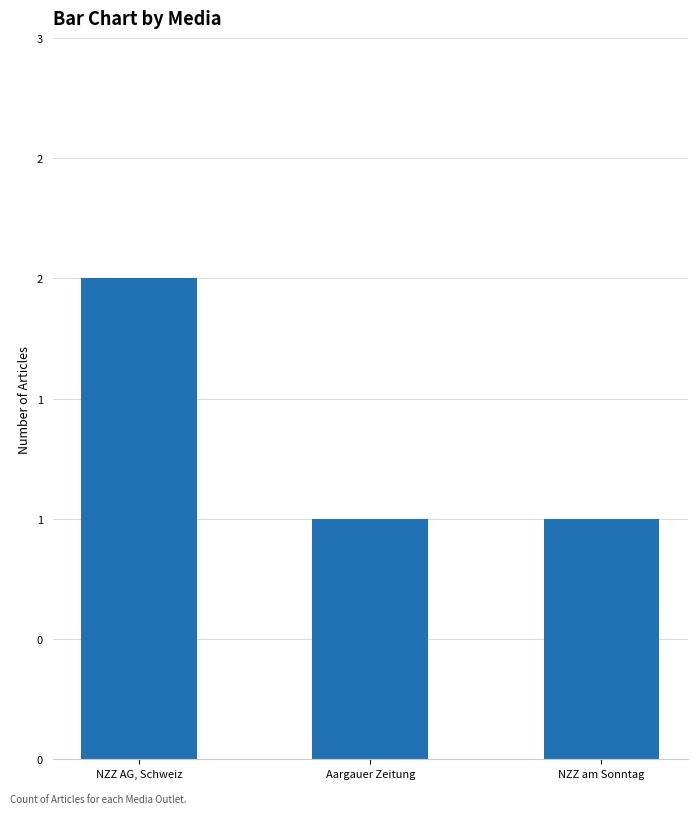

Which has a higher value, NZZ am Sonntag or NZZ AG, Schweiz?

NZZ AG, Schweiz